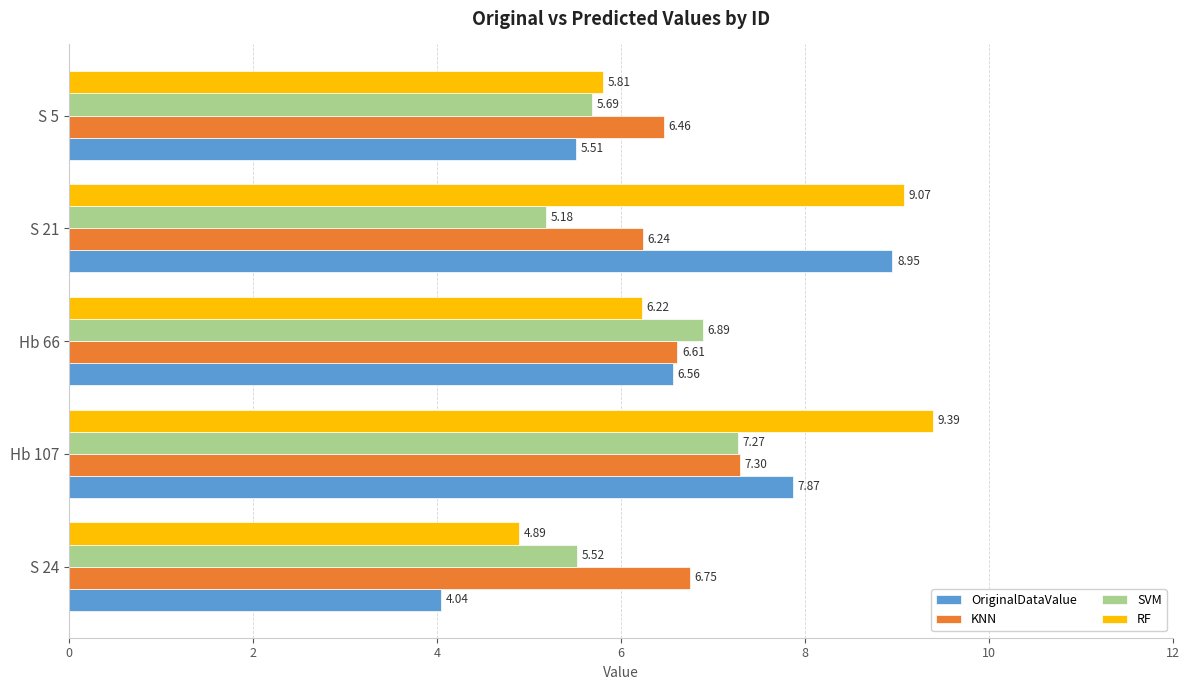

Where is SVM nearest to the value 6?

S 5